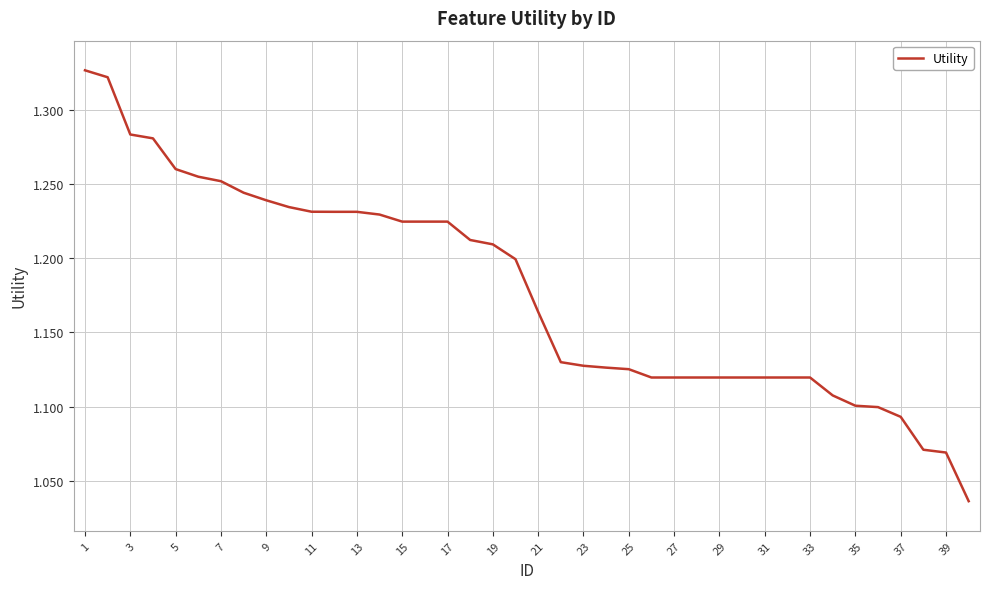

What is the difference between the maximum and minimum values?

0.3